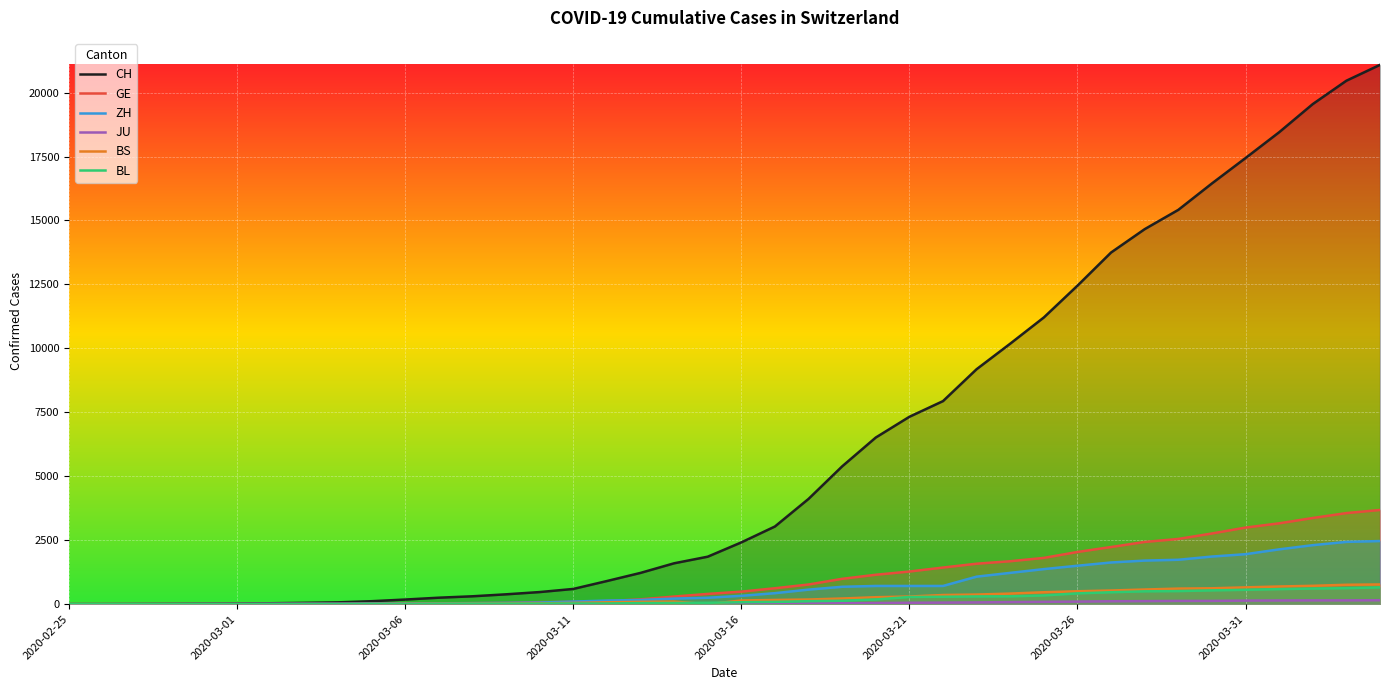

Rank the series by their maximum value, from lowest to highest.

JU, BL, BS, ZH, GE, CH